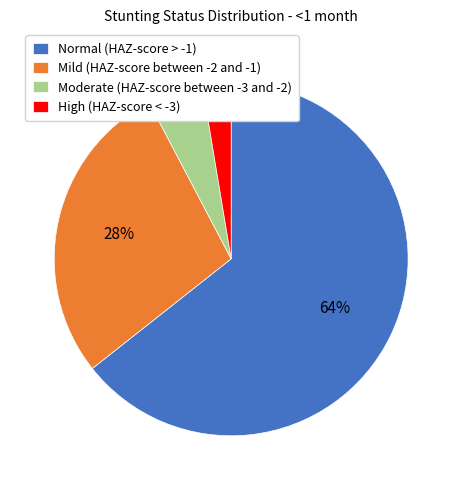

Do Moderate (HAZ-score between -3 and -2) and High (HAZ-score < -3) together represent more than half of the pie?

No